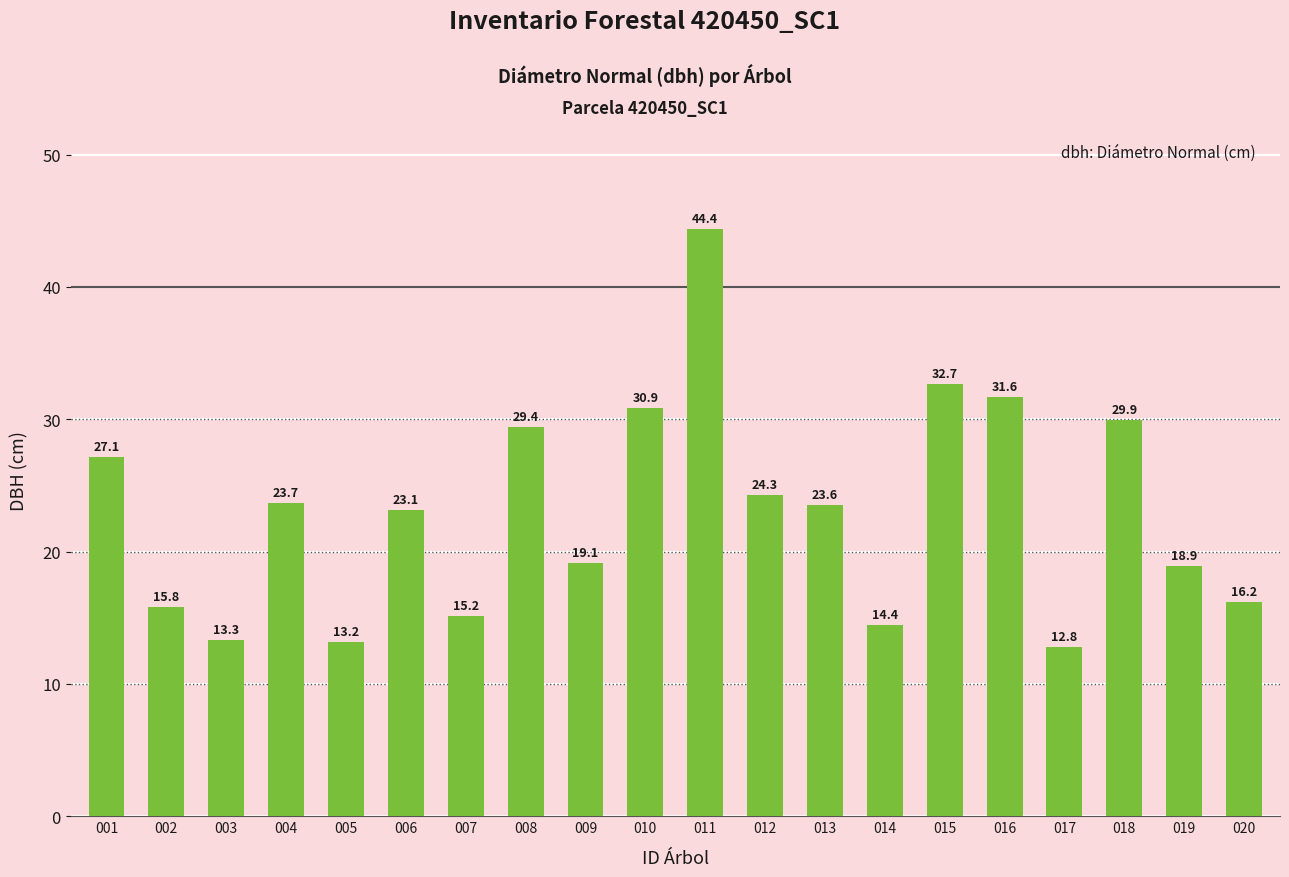

How many bars are there in total?

20